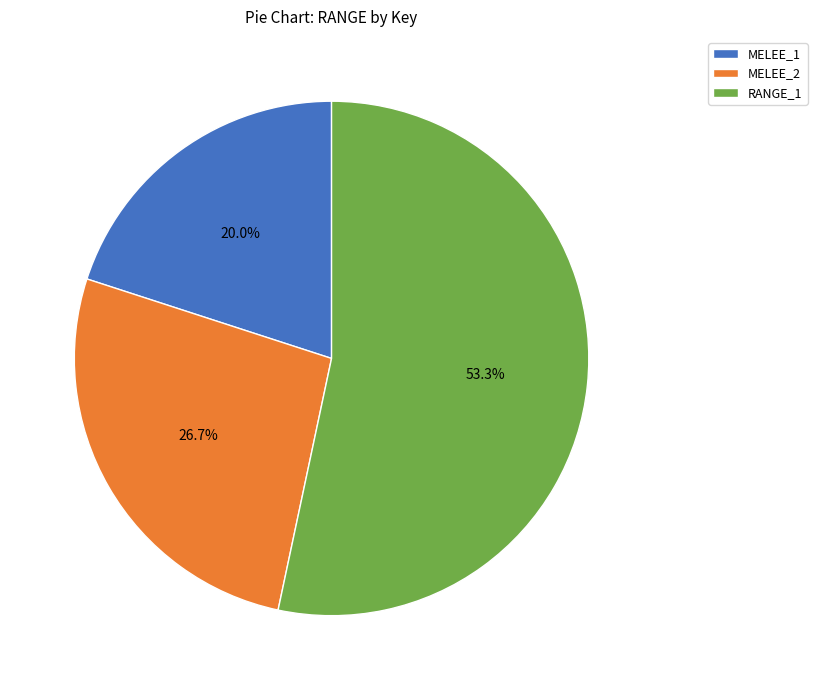

To the nearest percent, what is the difference between the largest and smallest slice percentages?

33%